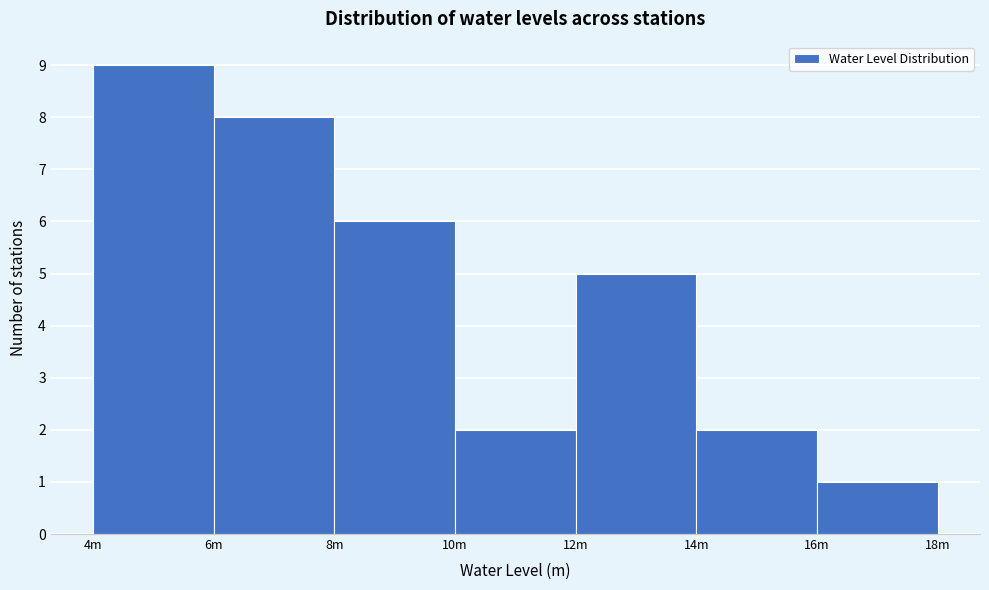

Reading left to right, what are all the values shown in this chart?

9	8	6	2	5	2	1